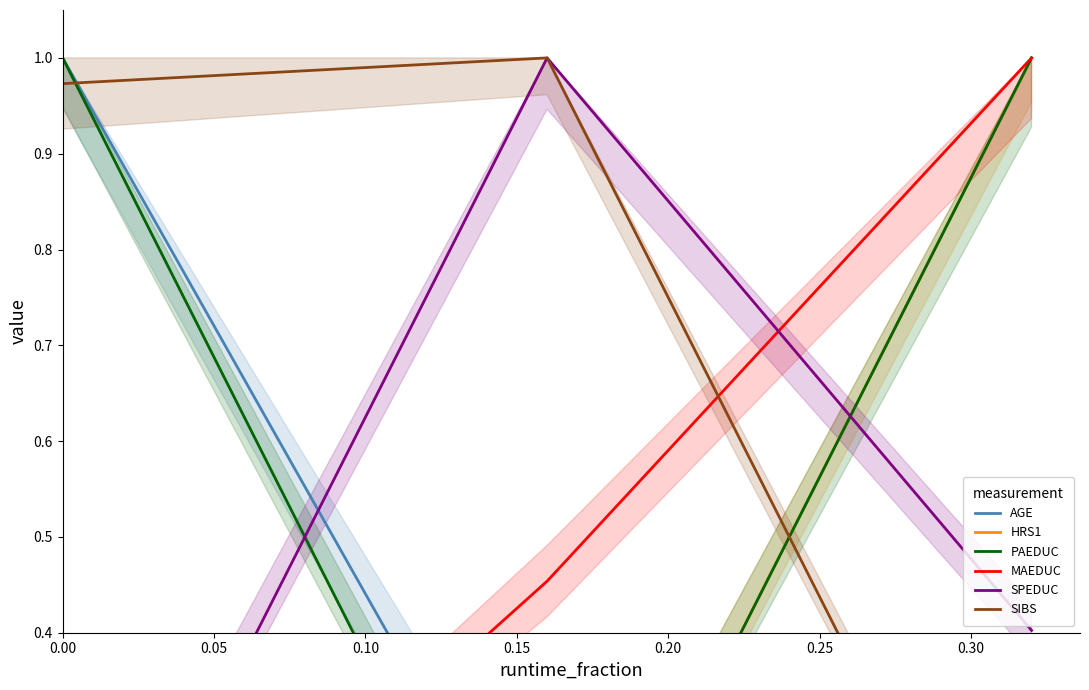

Count the MAEDUC values in the range 0 to 1.

3